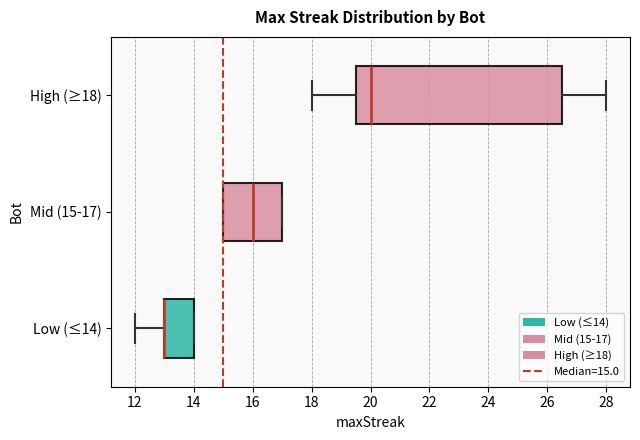

Which box is the widest, from its left edge to its right edge?

High (≥18)